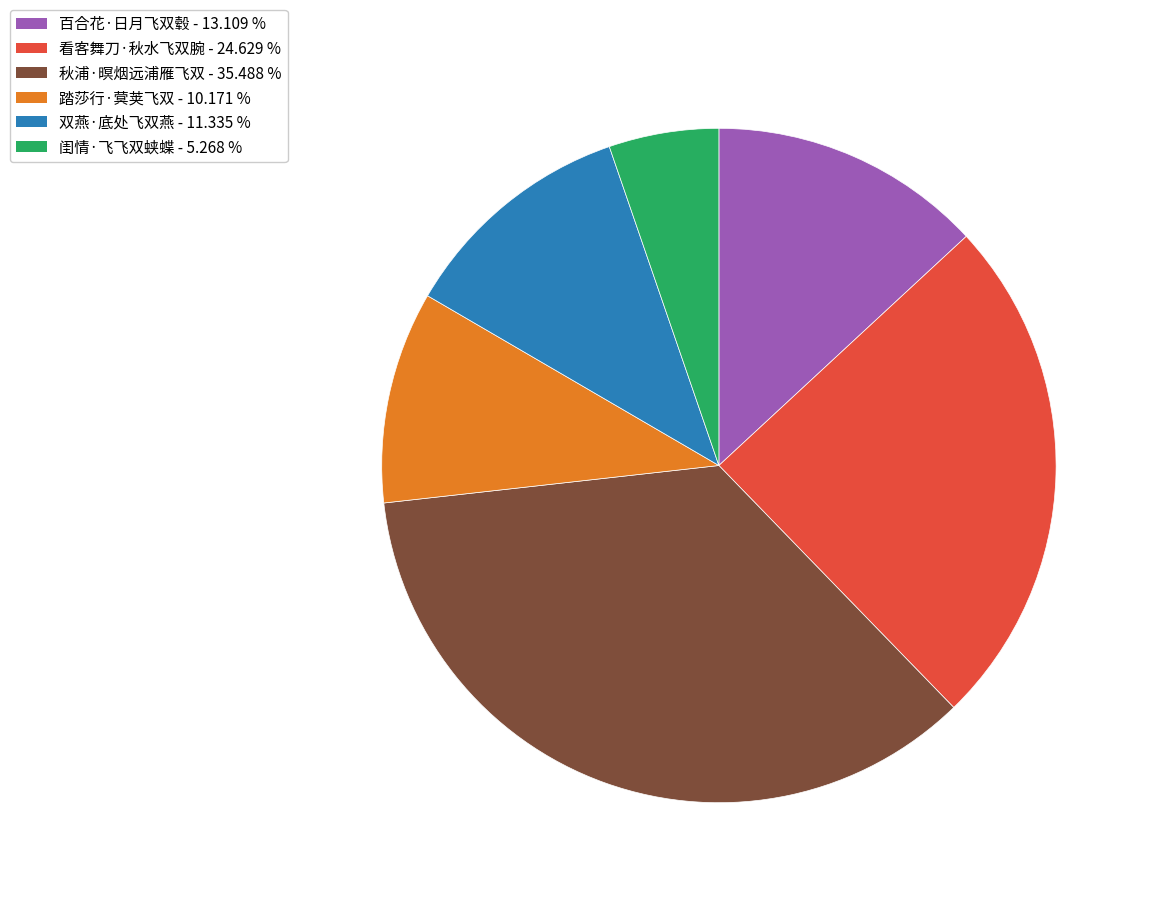

Which slice is the smallest?

闺情·飞飞双蛱蝶